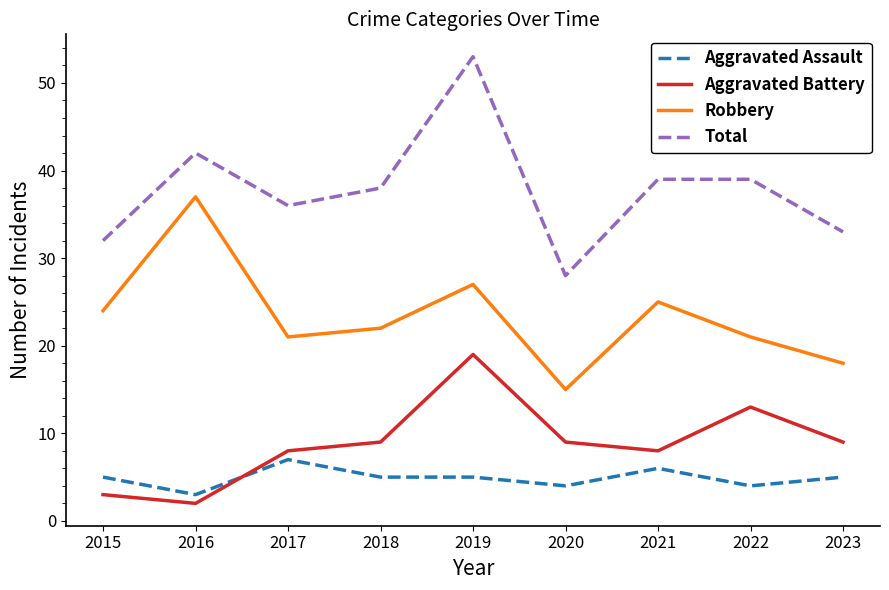

The Aggravated Battery series shows 19 at 2019. True or false?

True